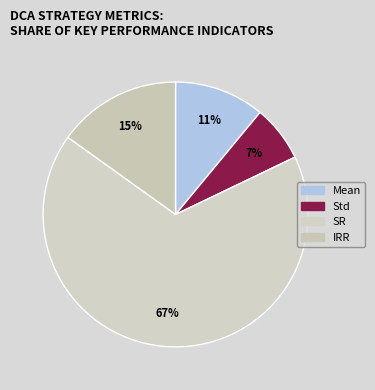

To the nearest percent, what percentage of the pie is Mean?

11%